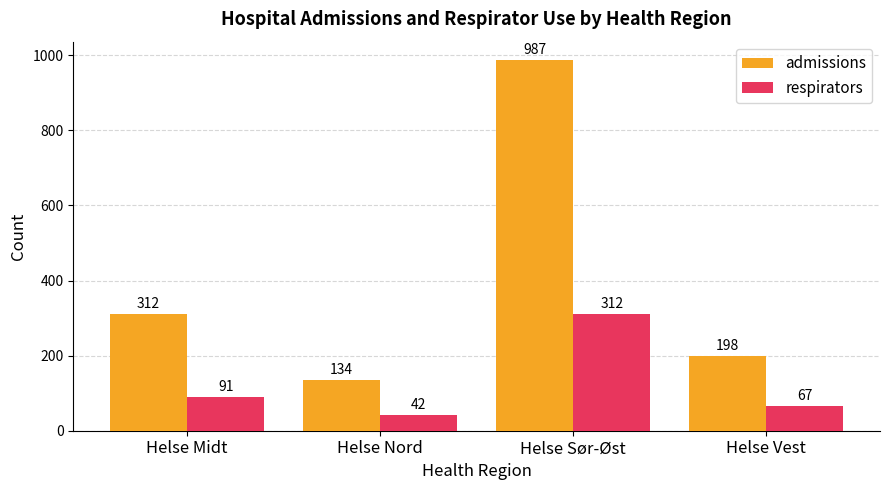

At which label does admissions reach its minimum?

Helse Nord